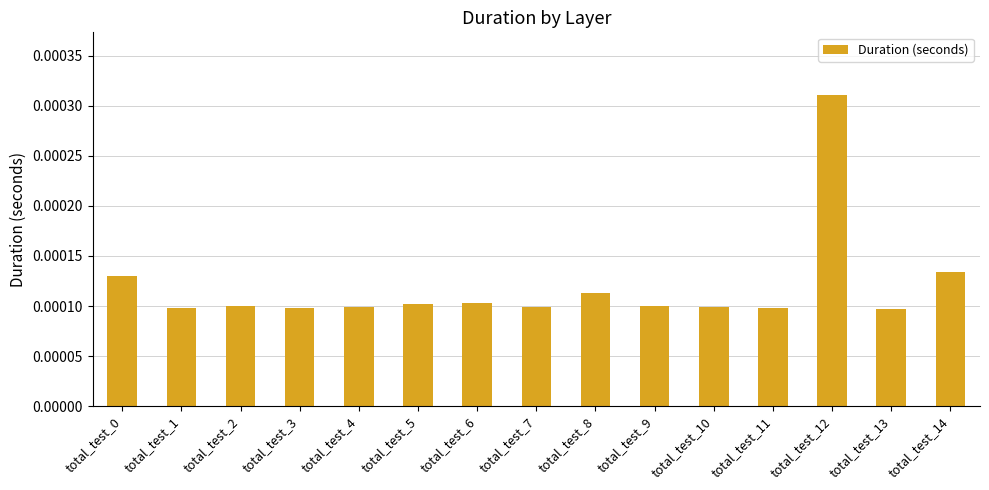

How many categories are shown in the chart?

15